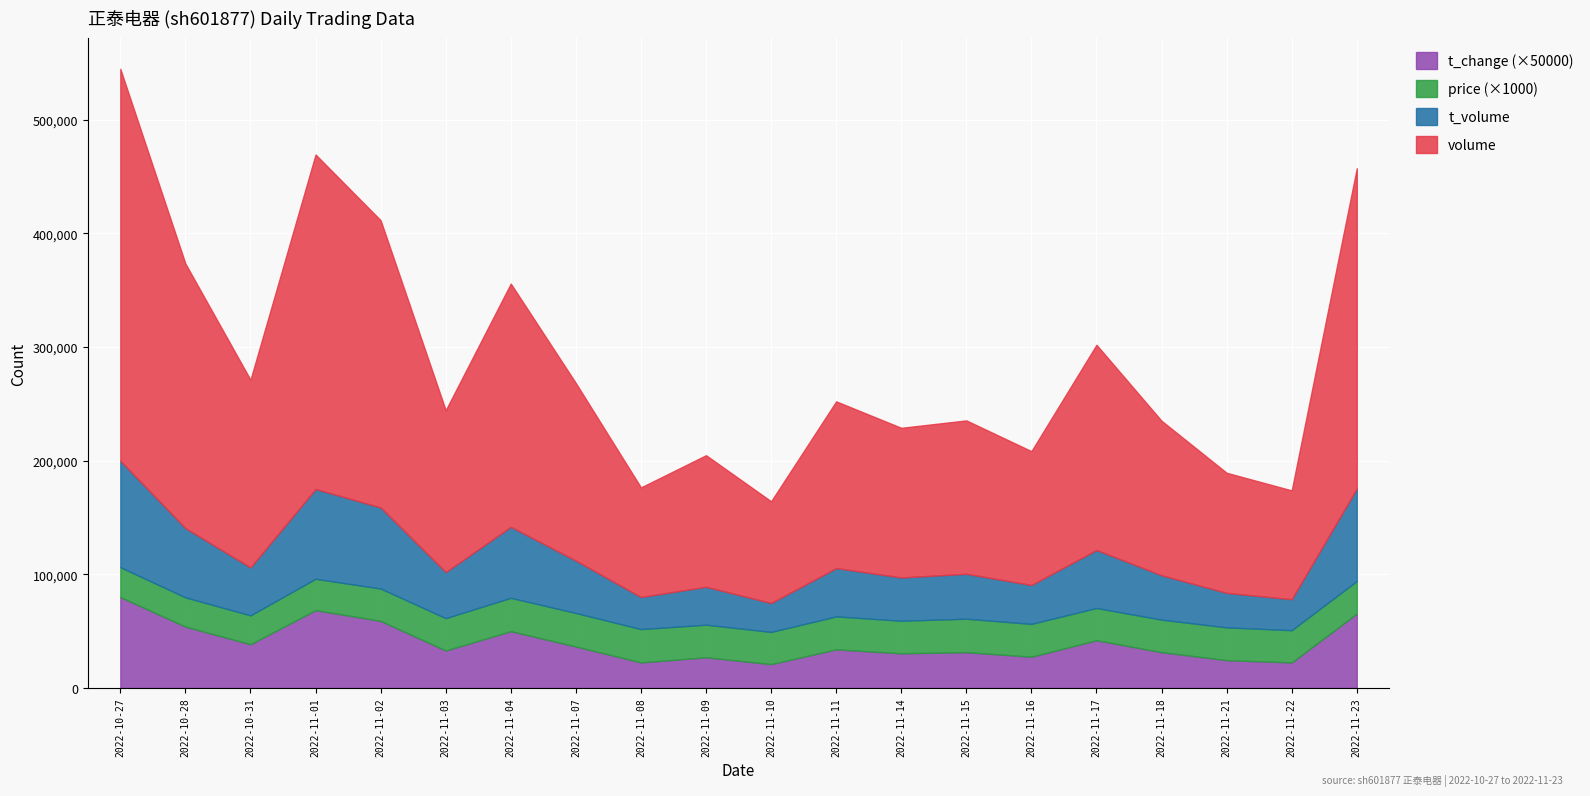

Which category has the highest value in the t_volume series?

2022-10-27